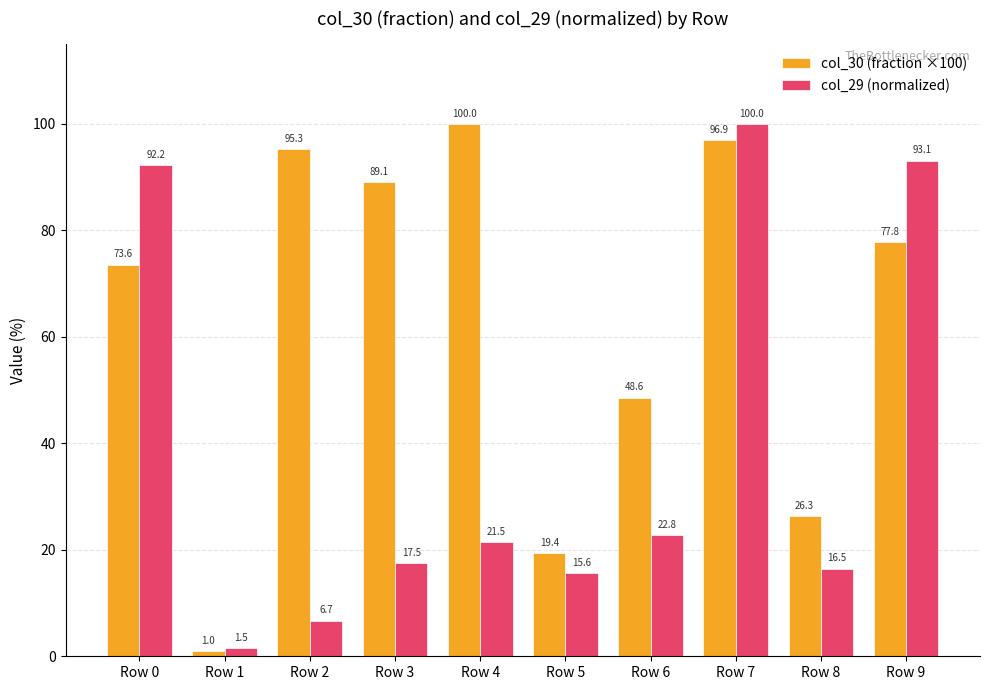

How many bars are there in total?

20